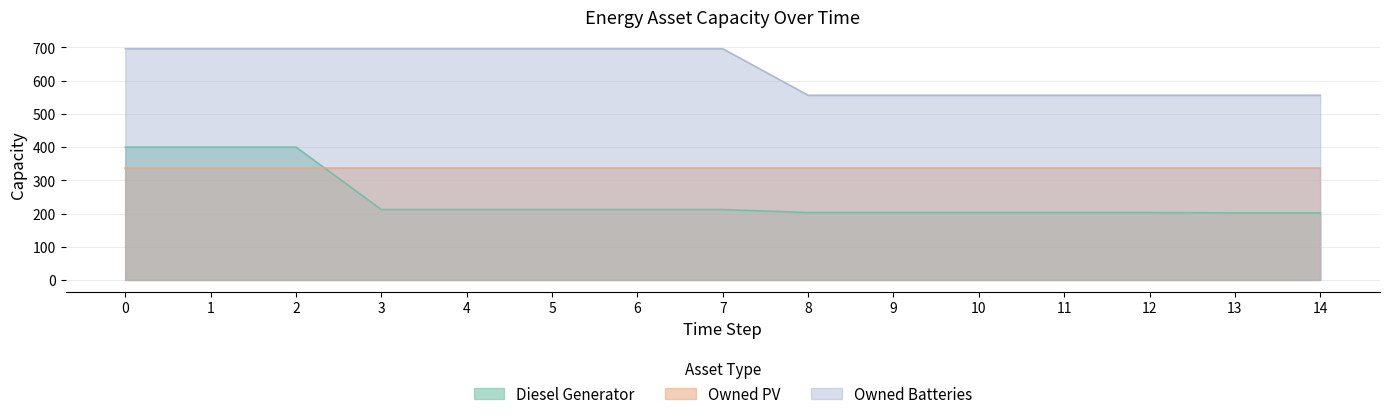

Does the chart have visible grid lines?

Yes